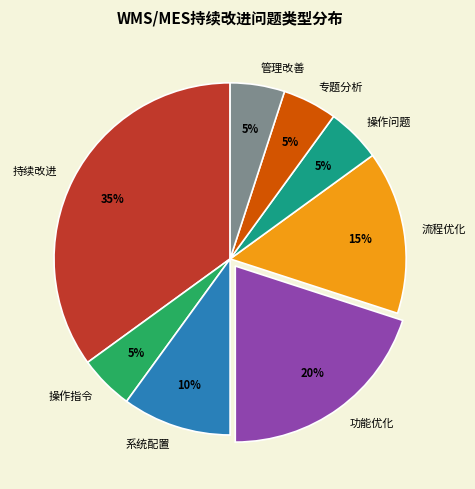

Does any single category account for the majority?

No